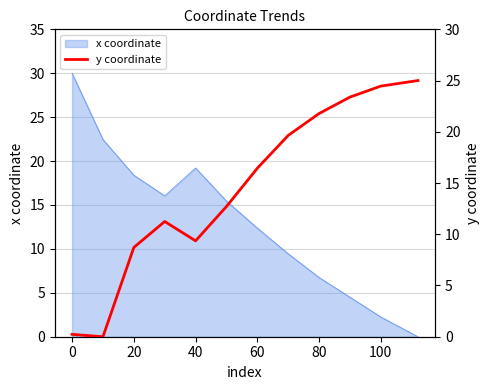

The value of x coordinate at 40 is 19.2. True or false?

True